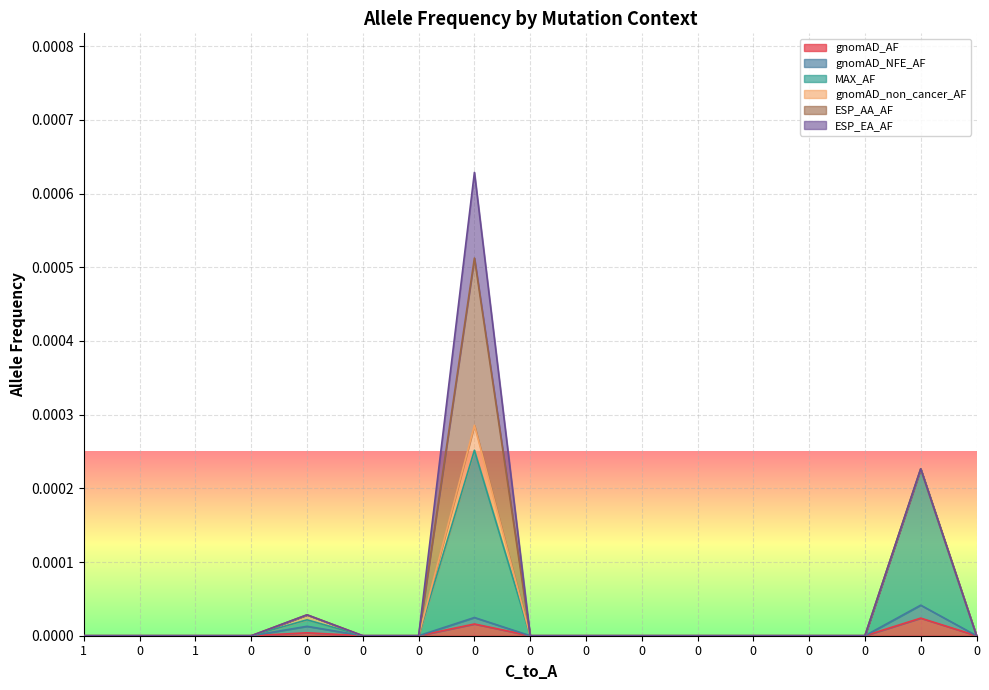

How many positive values does the gnomAD_NFE_AF series have?

3